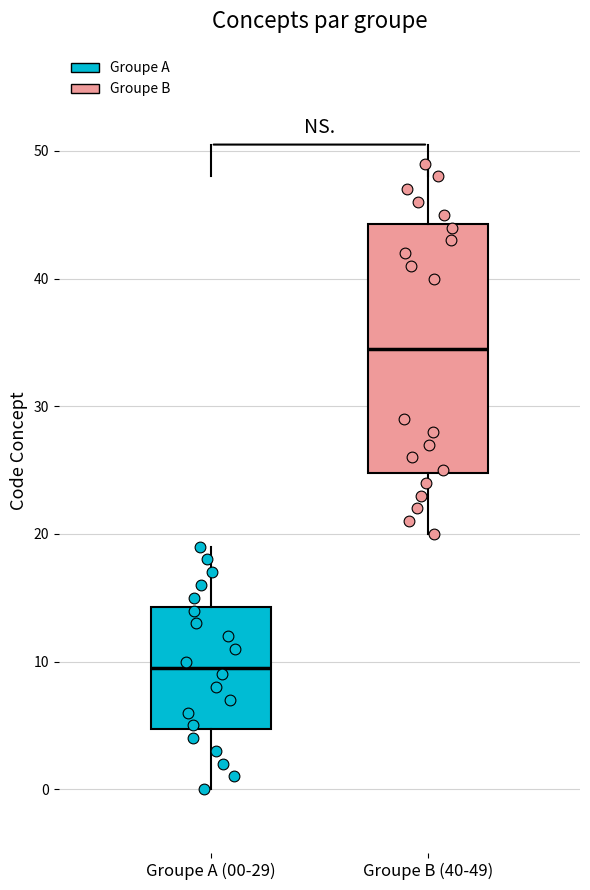

Where does the median line of the box for Groupe B (40-49) sit on the y-axis? The values are not printed on the chart, so give them approximately, as read against the axis.

35